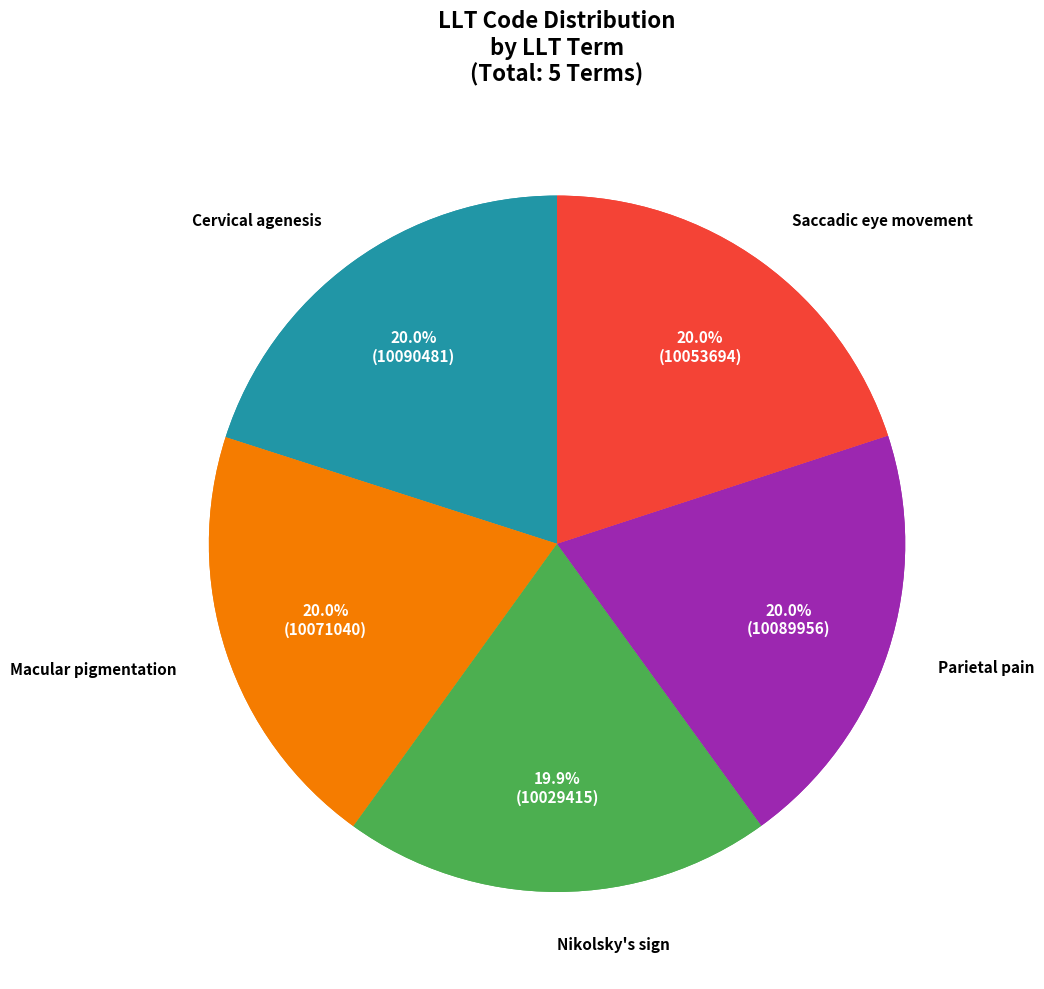

Which slice is the smallest?

Nikolsky's sign